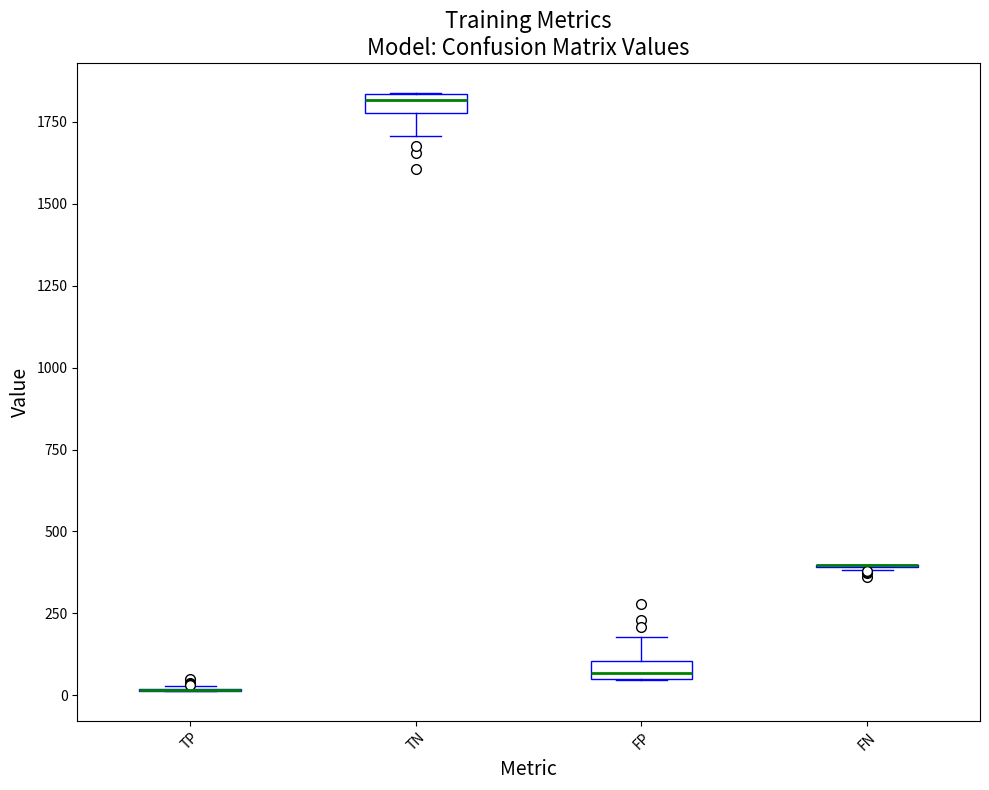

Where does the lower whisker of the box for TN end on the y-axis? The values are not printed on the chart, so give them approximately, as read against the axis.

1700